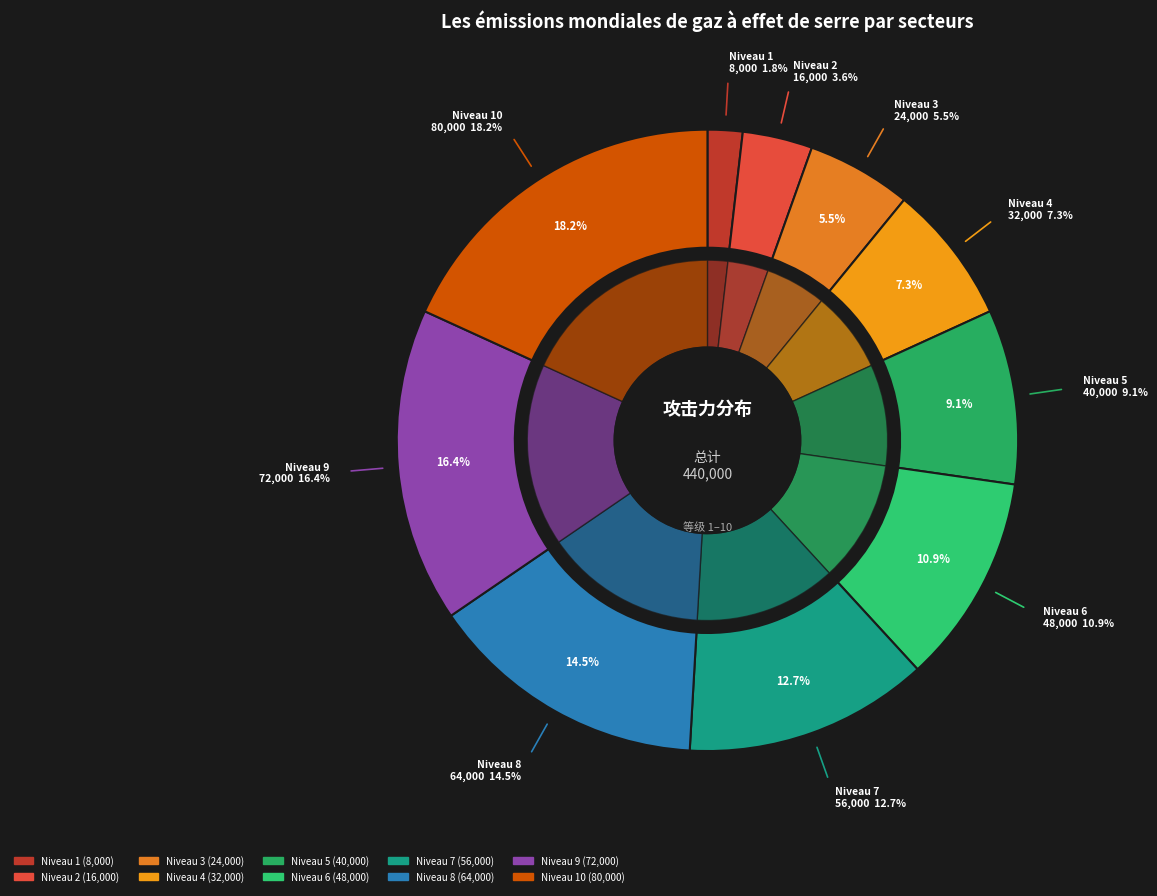

Which has a higher value, 5 or 2?

5